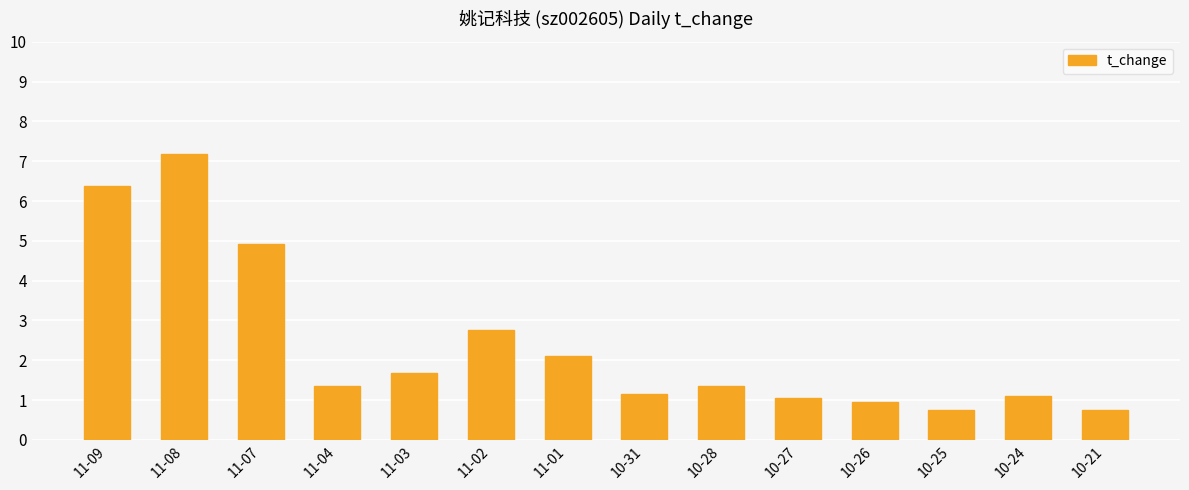

What is the minimum value shown in the chart?

0.7